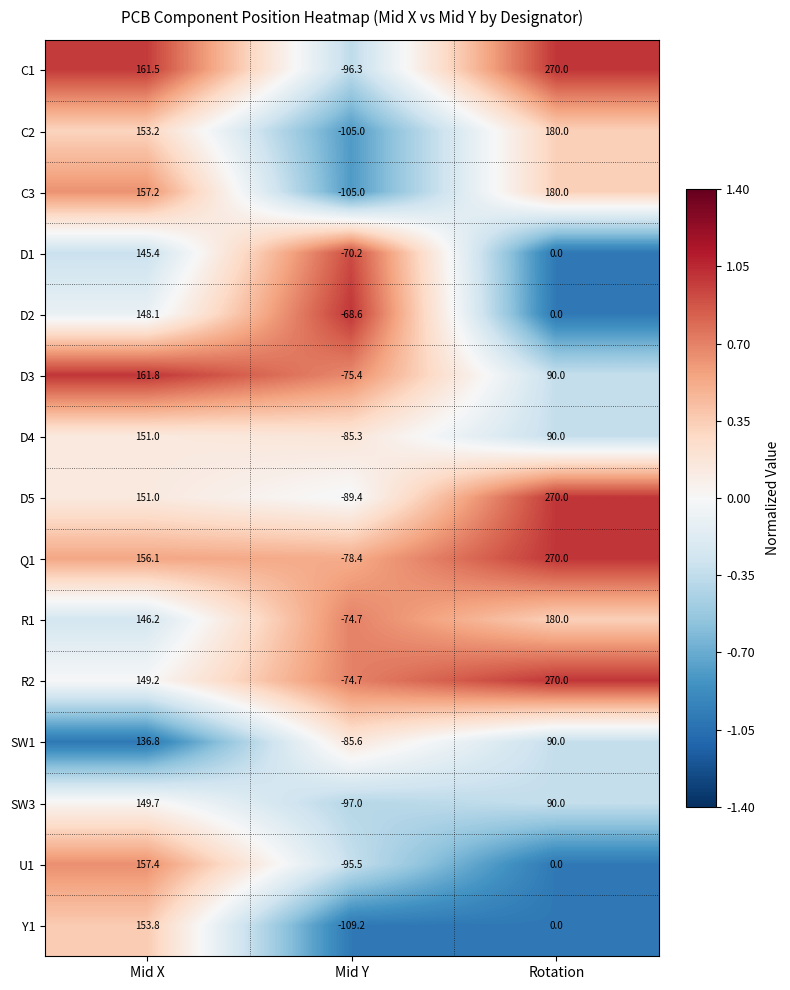

What is the smallest value displayed?

-109.2